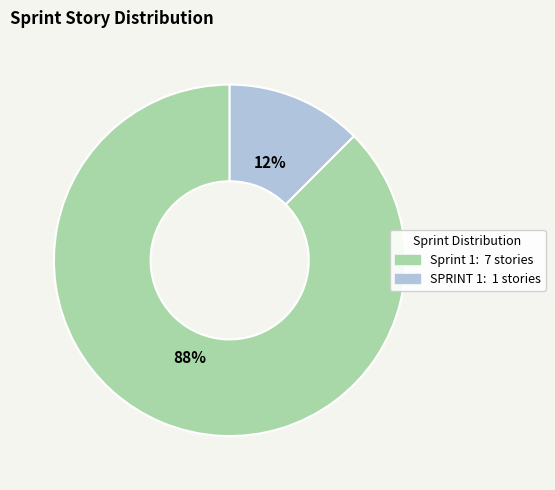

True or false: Sprint 1 accounts for 79% of the total.

False